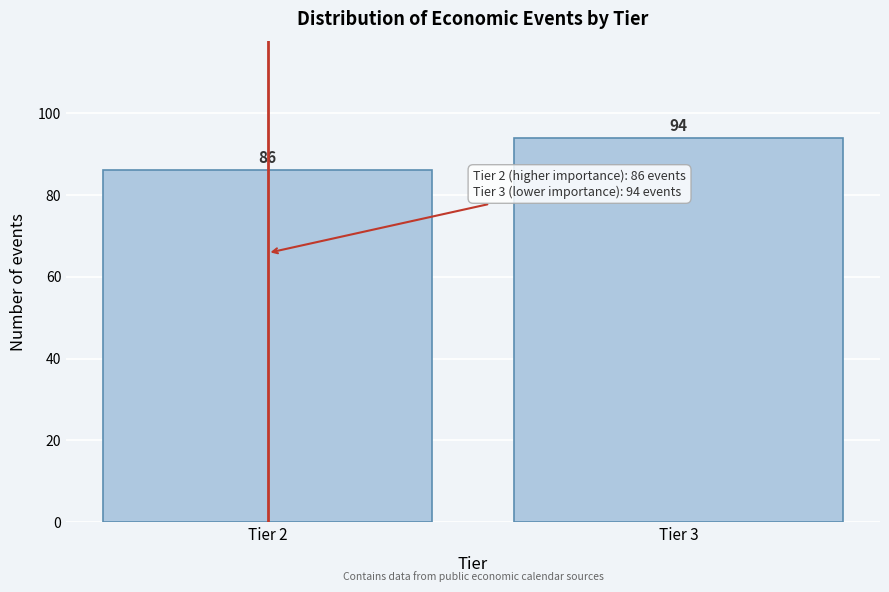

Reading right to left, extract all data points from this chart.

Tier 3=94	Tier 2=86